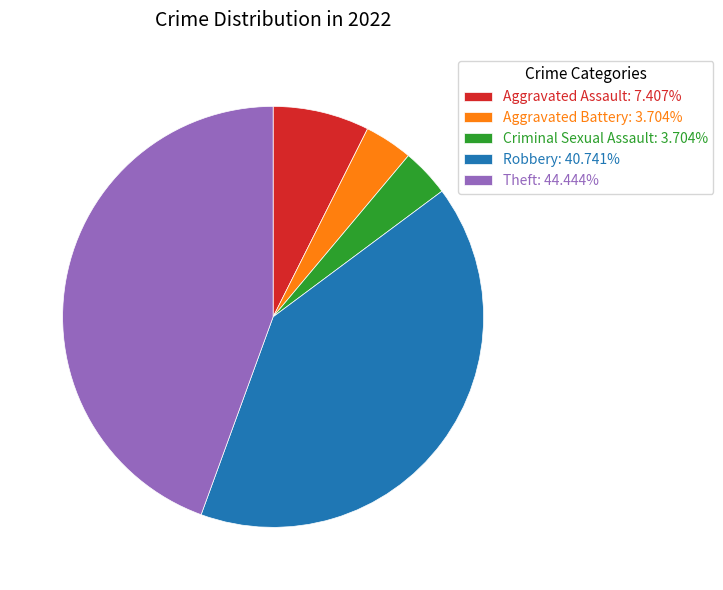

Do Robbery: 40.741% and Aggravated Assault: 7.407% together represent more than half of the pie?

No